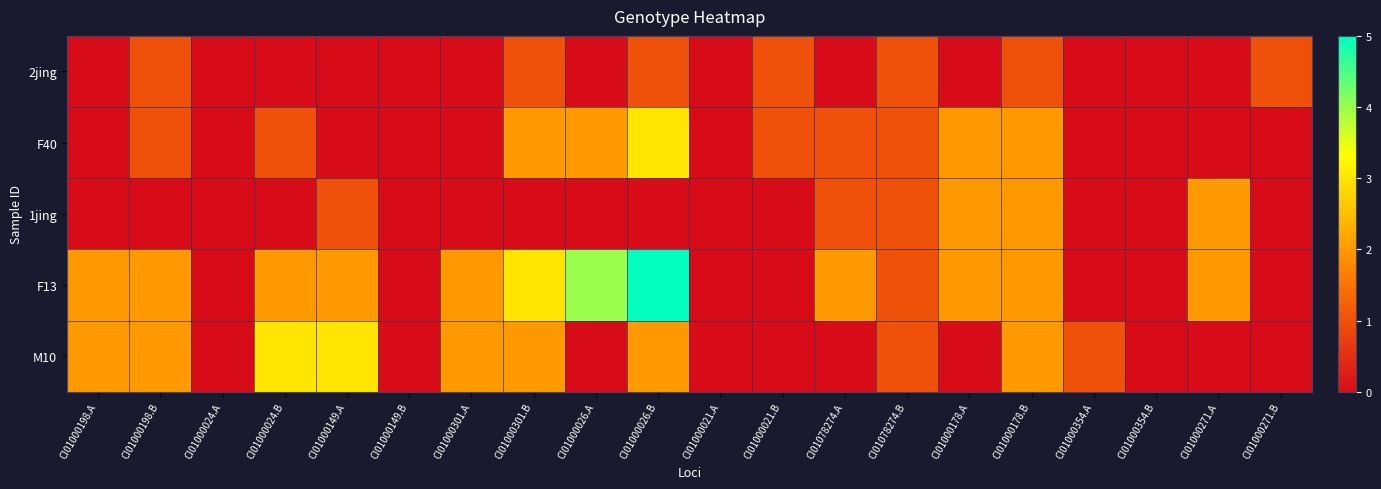

Which has a higher value, CI01000024.A or CI01000354.B?

CI01000024.A